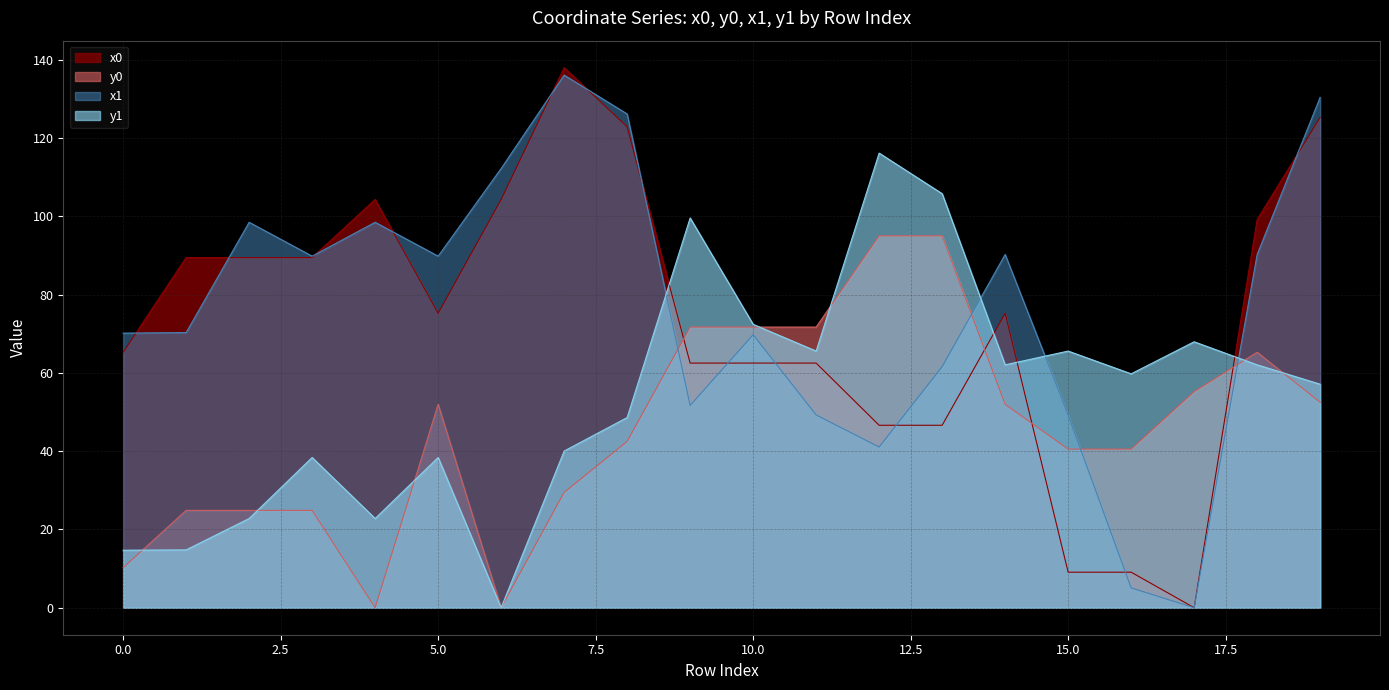

At which label does x0 first exceed 75?

1